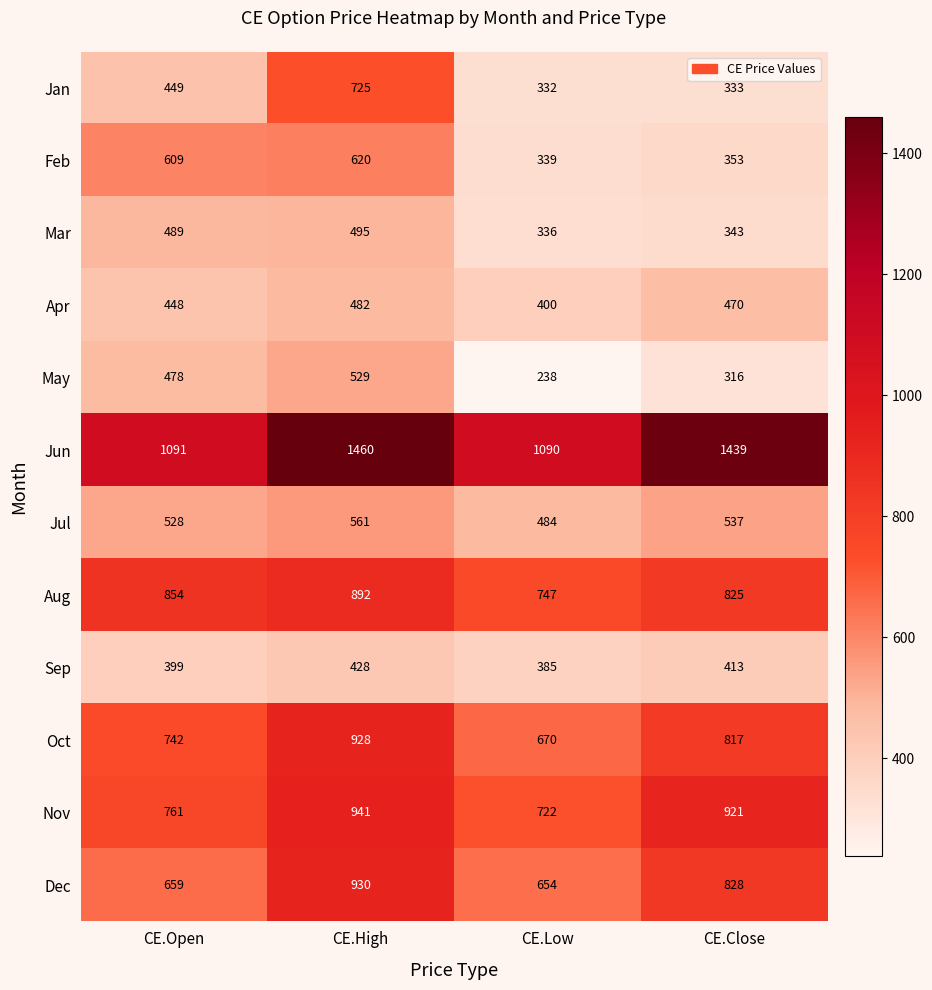

What is the average value of the May series?

390